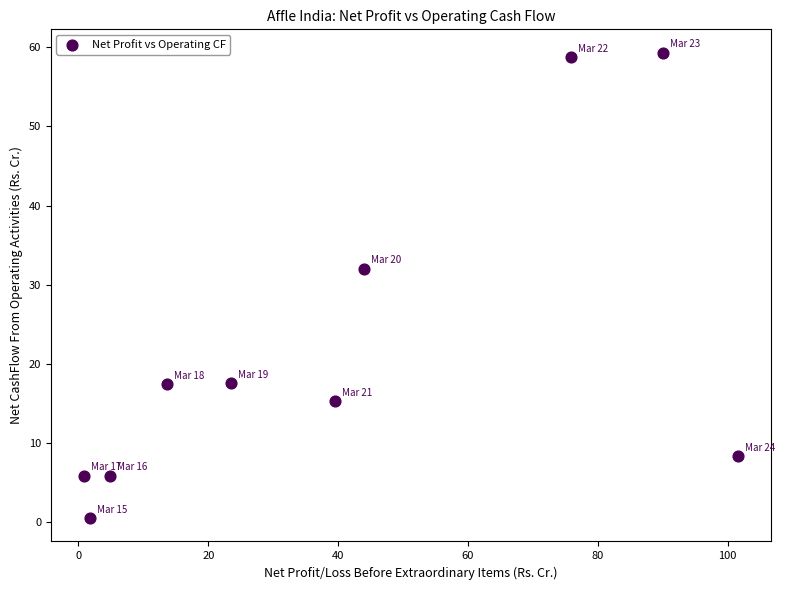

What Y value in the scatter plot is closest to 29?

32.0